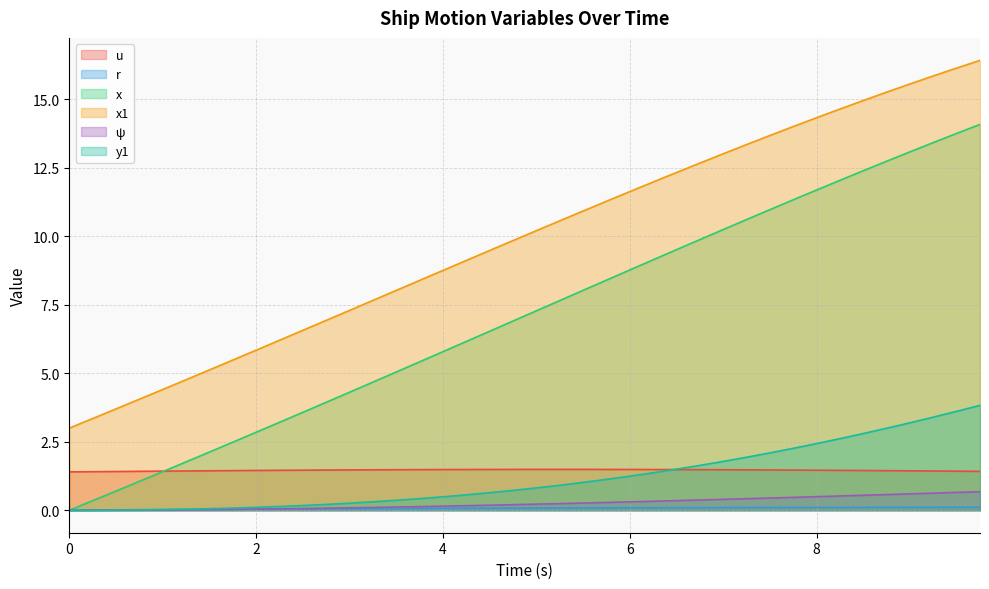

Reading left to right, extract all data points from this chart.

u: 1.4	1.4	1.4	1.4	1.4	1.4	1.4	1.4	1.5	1.5	1.5	1.5	1.5	1.5	1.5	1.5	1.5	1.5	1.5	1.5	1.5	1.5	1.5	1.5	1.5	1.5	1.5	1.5	1.5	1.5	1.5	1.5	1.5	1.5	1.5	1.4	1.4	1.4	1.4	1.4
r: 0.0	0.0	0.0	0.0	0.0	0.0	0.0	0.0	0.0	0.0	0.0	0.1	0.1	0.1	0.1	0.1	0.1	0.1	0.1	0.1	0.1	0.1	0.1	0.1	0.1	0.1	0.1	0.1	0.1	0.1	0.1	0.1	0.1	0.1	0.1	0.1	0.1	0.1	0.1	0.1
x: 0.0	0.3	0.7	1.1	1.4	1.8	2.1	2.5	2.8	3.2	3.6	3.9	4.3	4.7	5.0	5.4	5.8	6.2	6.5	6.9	7.3	7.7	8.0	8.4	8.8	9.1	9.5	9.9	10.2	10.6	11.0	11.3	11.7	12.0	12.4	12.7	13.1	13.4	13.8	14.1
x1: 3.0	3.4	3.7	4.1	4.4	4.8	5.1	5.5	5.8	6.2	6.6	6.9	7.3	7.7	8.0	8.4	8.8	9.1	9.5	9.8	10.2	10.6	10.9	11.3	11.6	12.0	12.3	12.7	13.0	13.4	13.7	14.0	14.3	14.6	15.0	15.3	15.6	15.9	16.1	16.4
ψ: 0.0	0.0	0.0	0.0	0.0	0.0	0.0	0.0	0.0	0.1	0.1	0.1	0.1	0.1	0.1	0.1	0.1	0.2	0.2	0.2	0.2	0.2	0.3	0.3	0.3	0.3	0.4	0.4	0.4	0.4	0.4	0.5	0.5	0.5	0.5	0.6	0.6	0.6	0.7	0.7
y1: 0.0	0.0	0.0	0.0	0.0	0.0	0.1	0.1	0.1	0.1	0.2	0.2	0.3	0.3	0.4	0.4	0.5	0.6	0.6	0.7	0.8	0.9	1.0	1.1	1.2	1.4	1.5	1.6	1.8	1.9	2.1	2.3	2.4	2.6	2.8	3.0	3.2	3.4	3.6	3.8